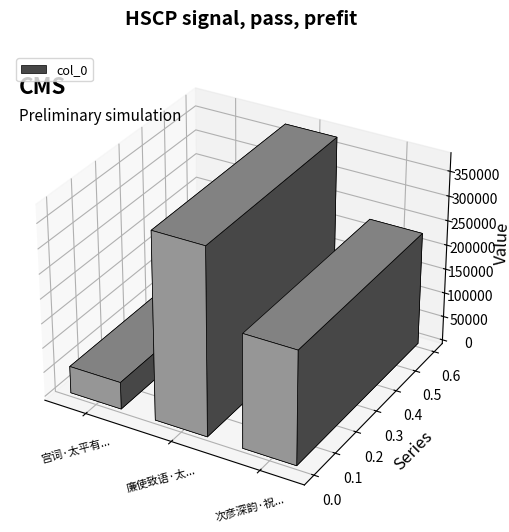

At which category does the chart reach its minimum across all series?

宫词·太平有象乐时雍